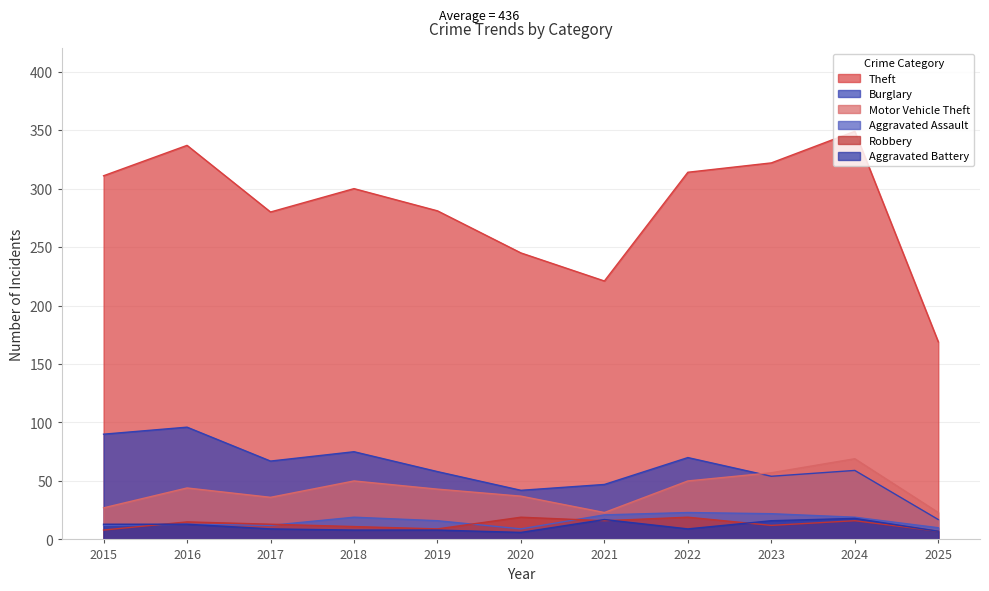

What are all the series names shown in the legend?

Theft, Burglary, Motor Vehicle Theft, Aggravated Assault, Robbery, Aggravated Battery